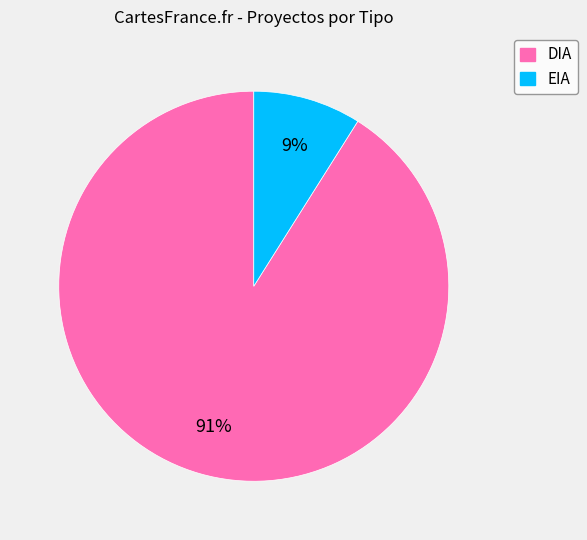

Is it true that EIA is 1% of the pie?

False